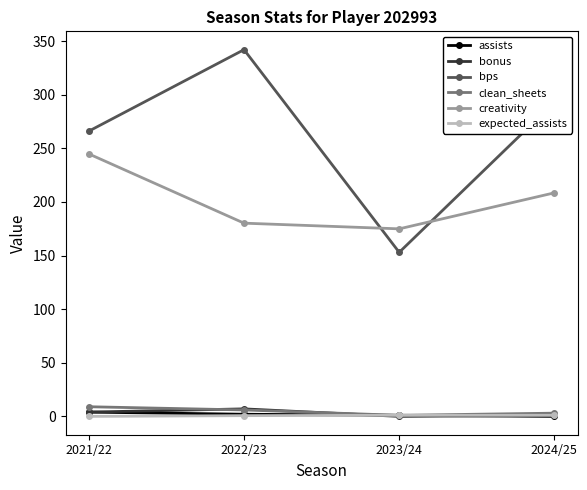

What is the greatest value displayed?

342.0